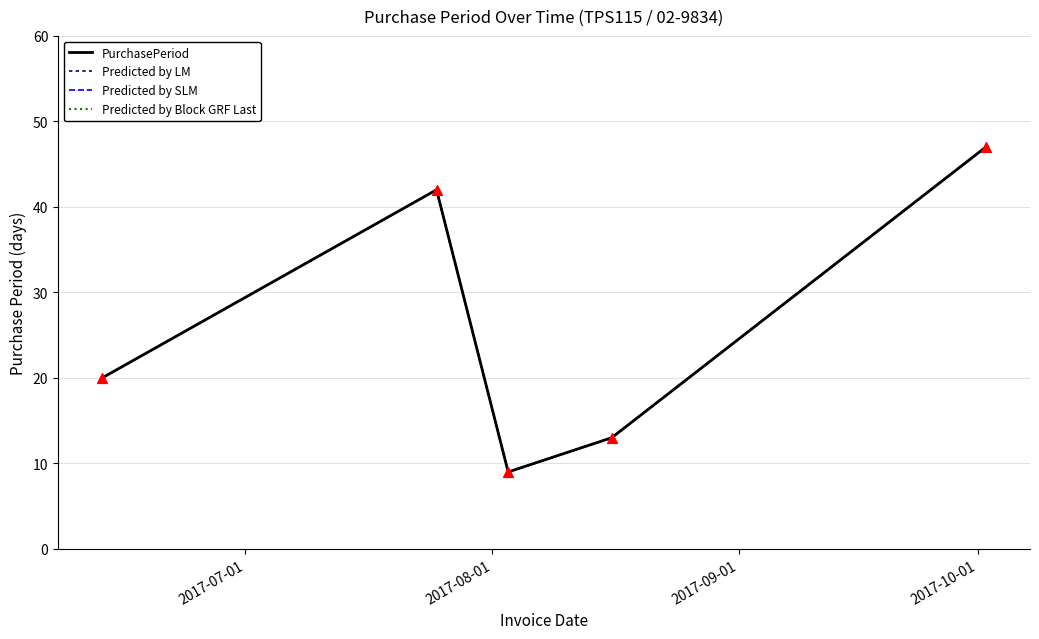

Which series has the largest total across all categories?

PurchasePeriod